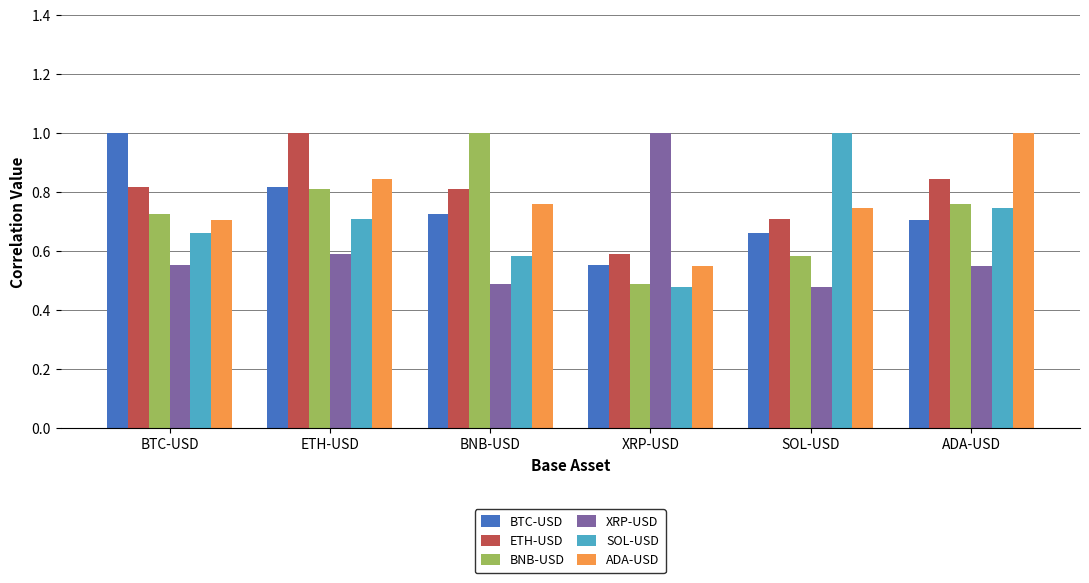

At which label is SOL-USD closest to 0?

XRP-USD